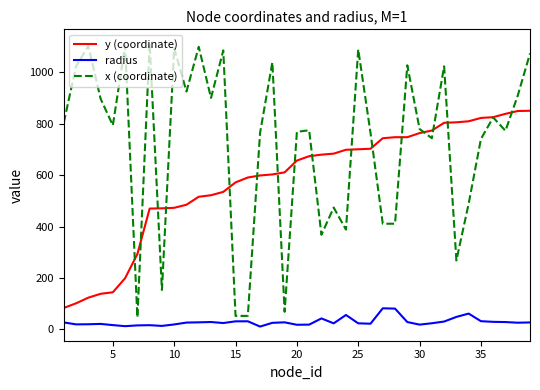

Rank the series by their maximum value, from highest to lowest.

x (coordinate), y (coordinate), radius